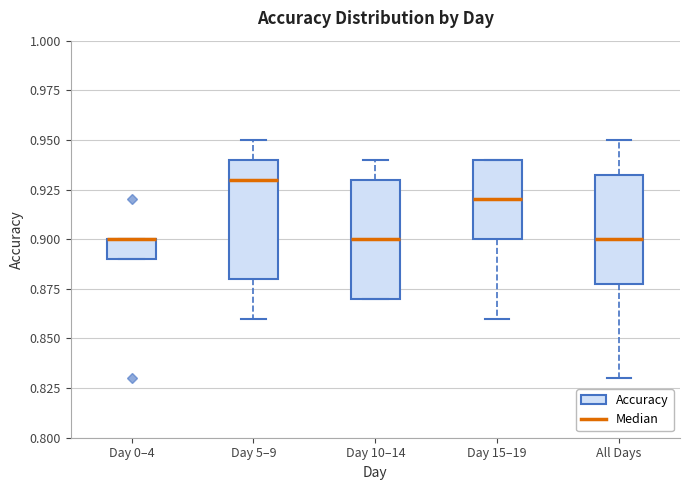

Where is the lower edge of the box for Day 0–4 on the y-axis? The values are not printed on the chart, so give them approximately, as read against the axis.

0.890